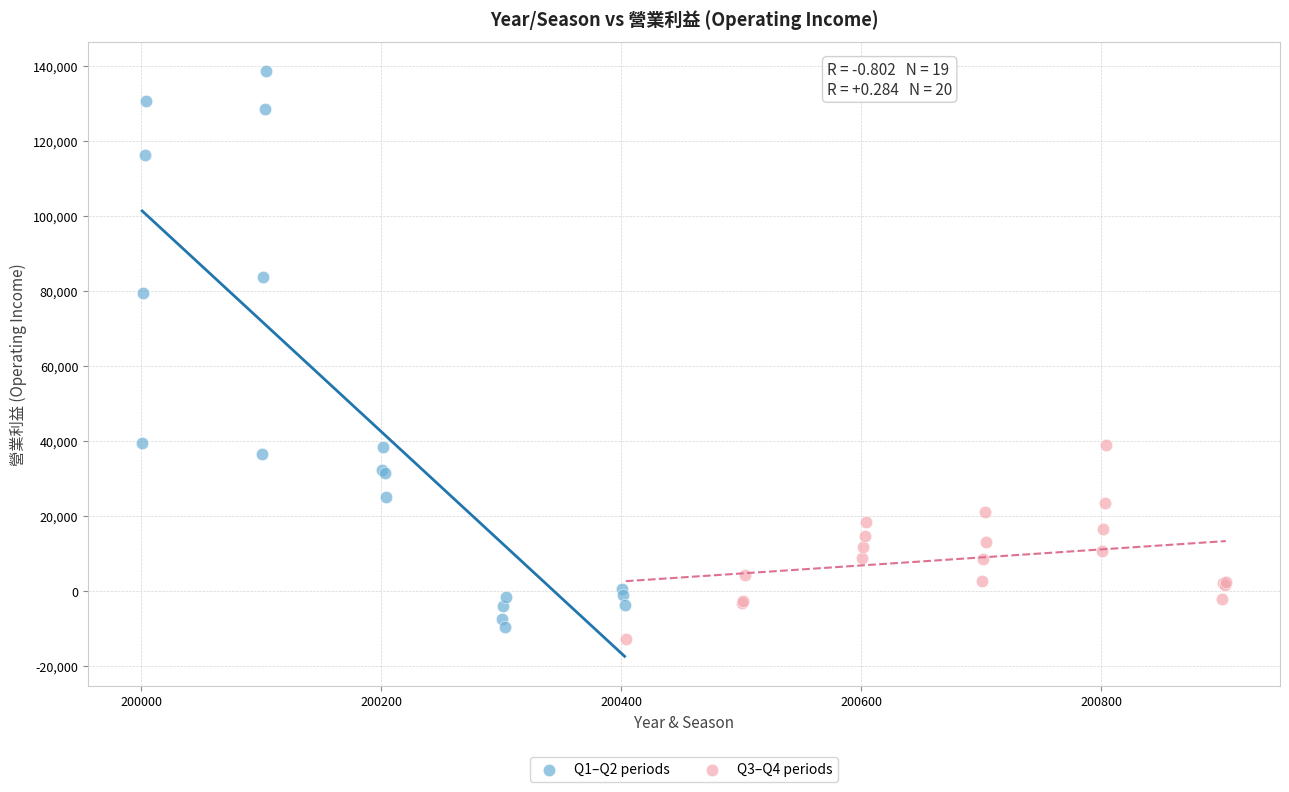

Which series contains the highest Y value?

Q1–Q2 periods